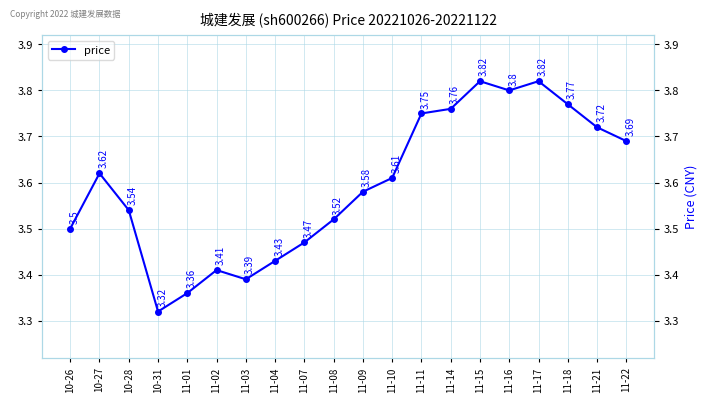

Count the values in the range 3 to 4.

20